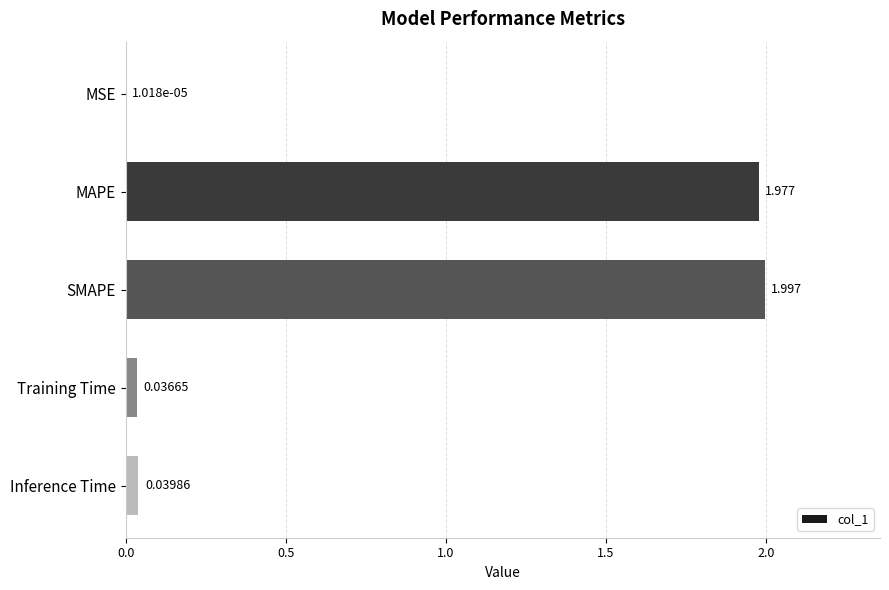

Which label corresponds to the largest value in the chart?

SMAPE